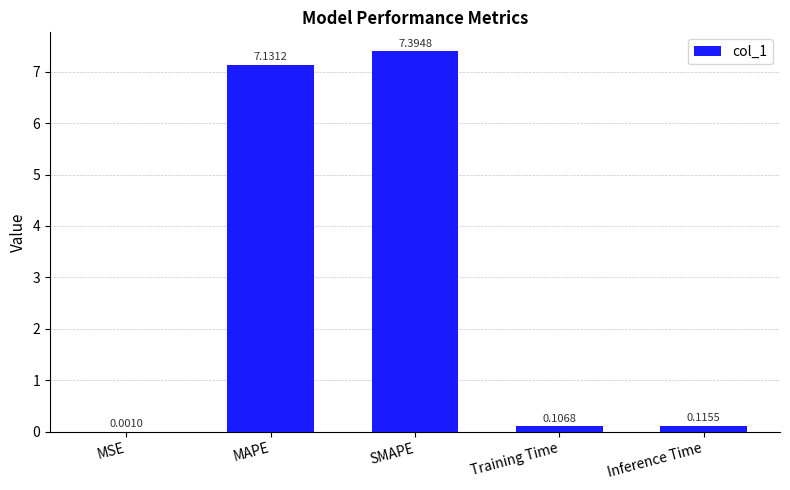

True or false: the data shows 1.9 at MAPE.

False